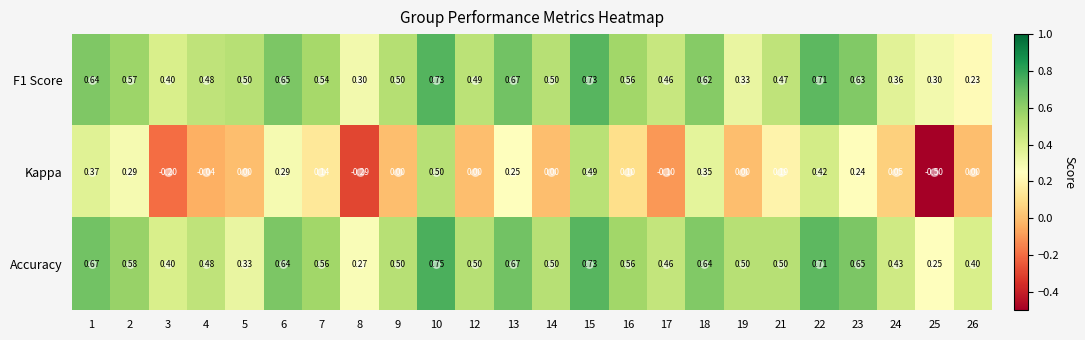

Is the value of Kappa at 24 greater than the value of F1 Score at 21?

No